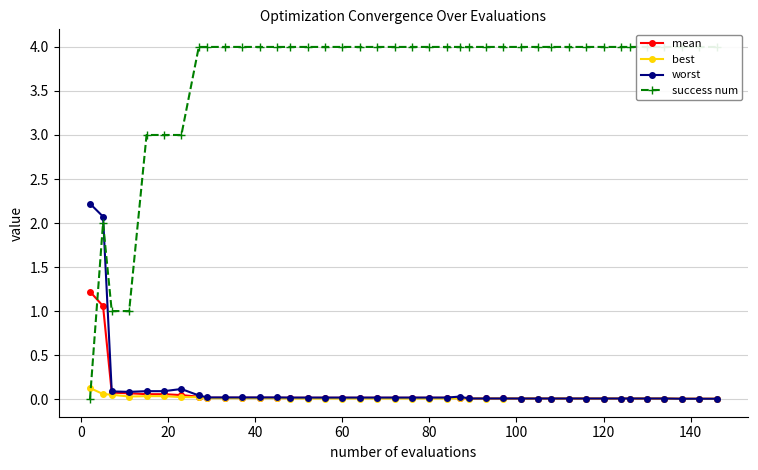

What is the highest value of the mean series?

1.2